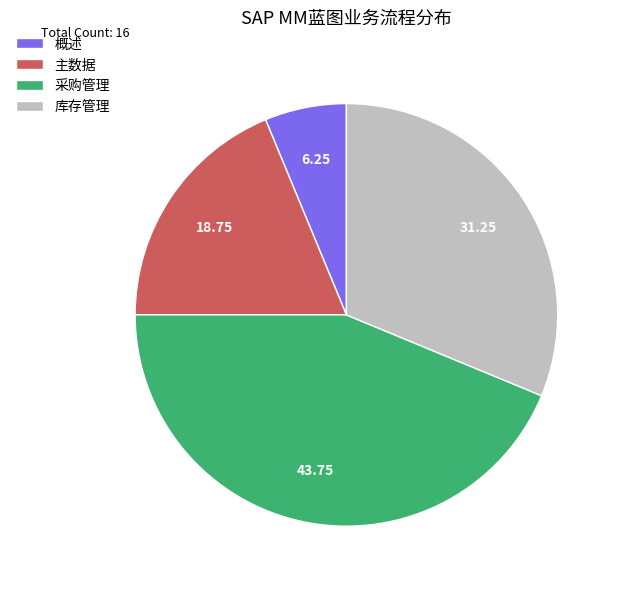

Which slice is the largest?

采购管理